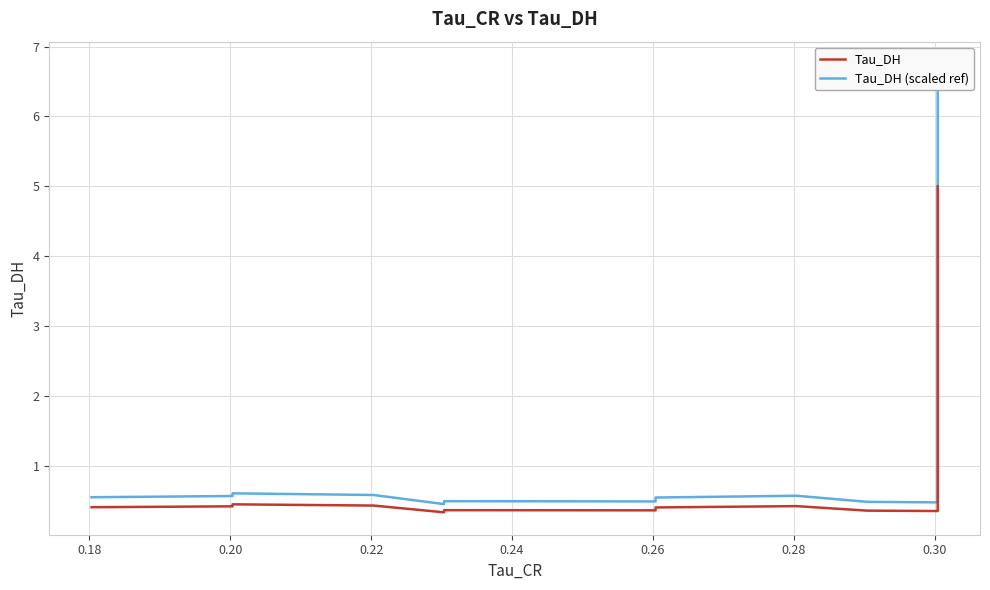

The value of Tau_DH at 0.18 is 0.5. True or false?

False